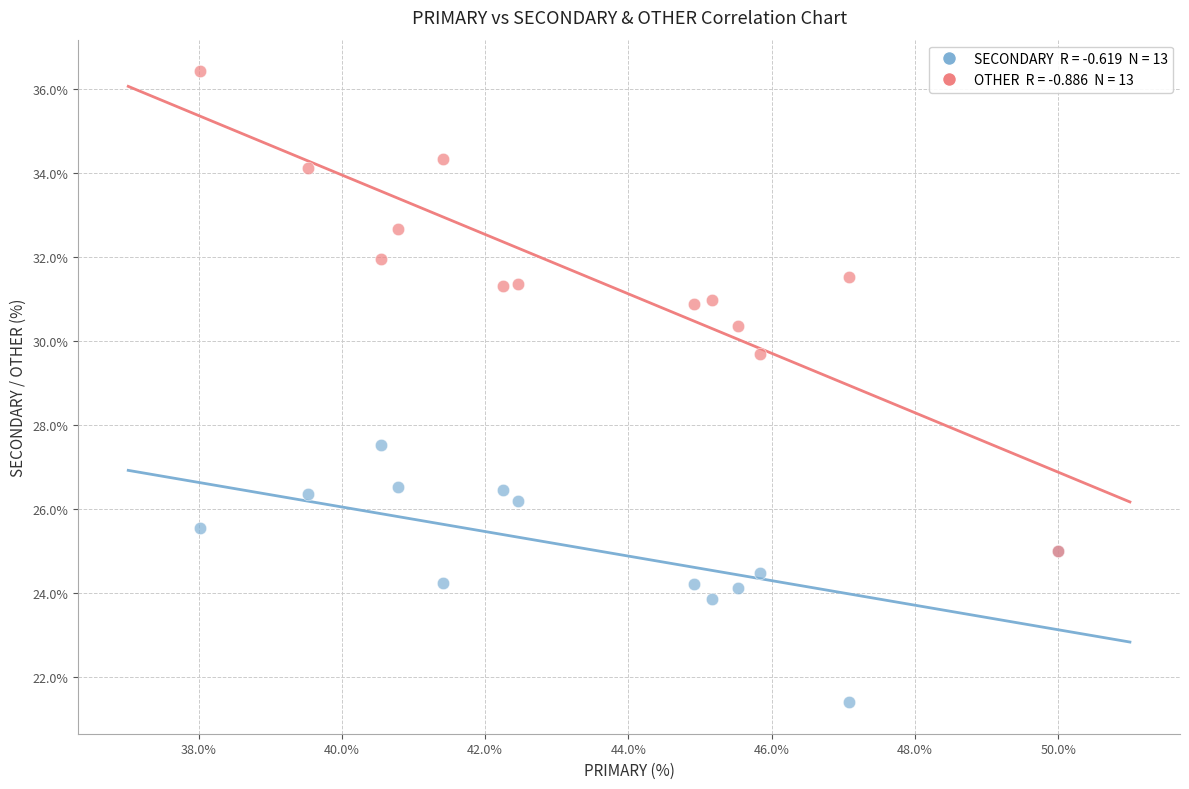

Across all series, what Y value is closest to 28?

27.5